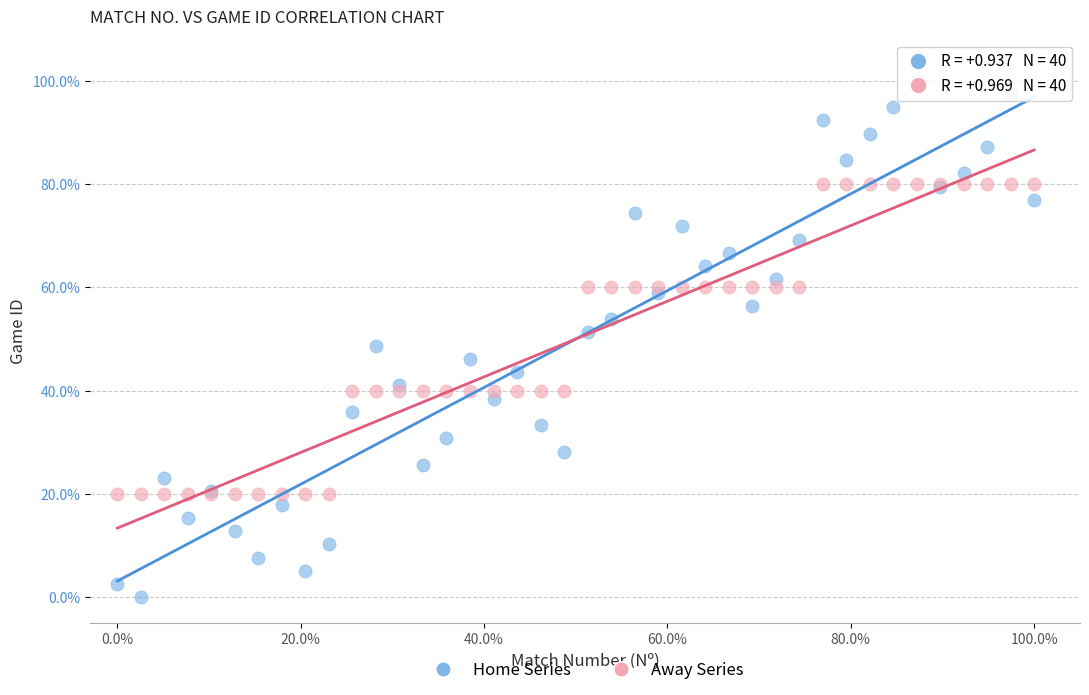

What are all the series names shown in the legend?

Home Series, Away Series